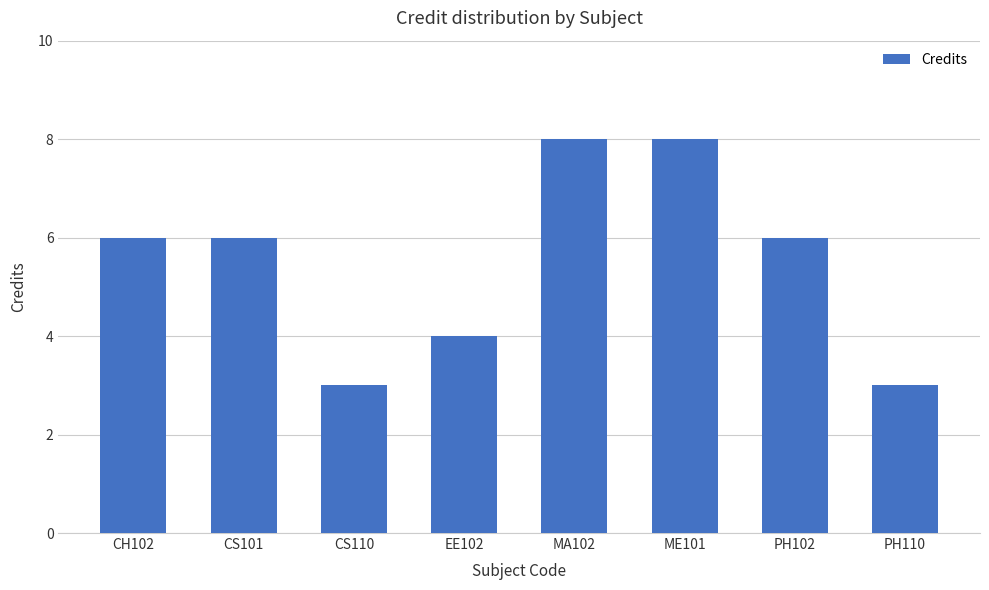

Reading left to right, what are all the values shown in this chart?

CH102=6	CS101=6	CS110=3	EE102=4	MA102=8	ME101=8	PH102=6	PH110=3